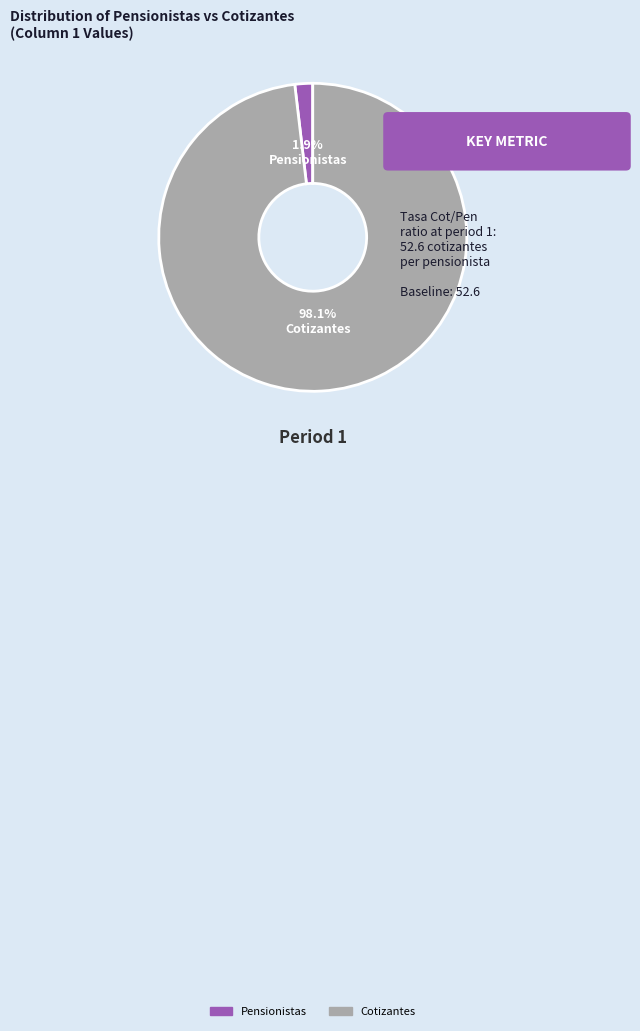

Is there any slice that represents more than half of the pie?

Yes